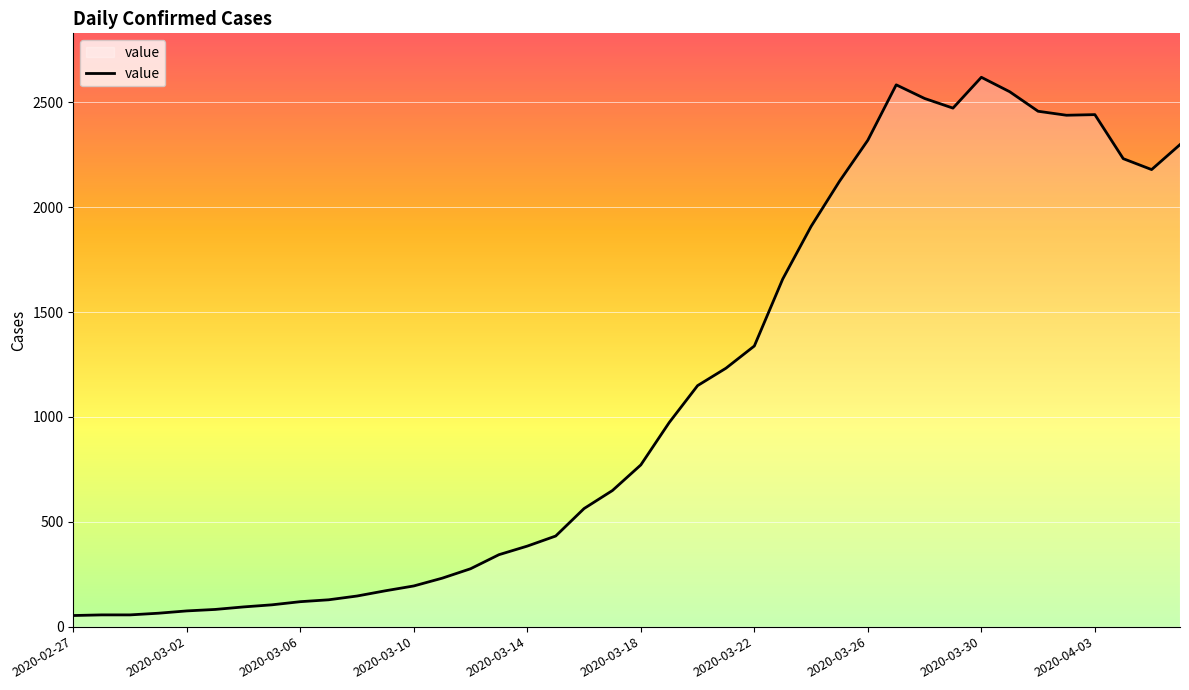

What is the greatest value displayed?

2619